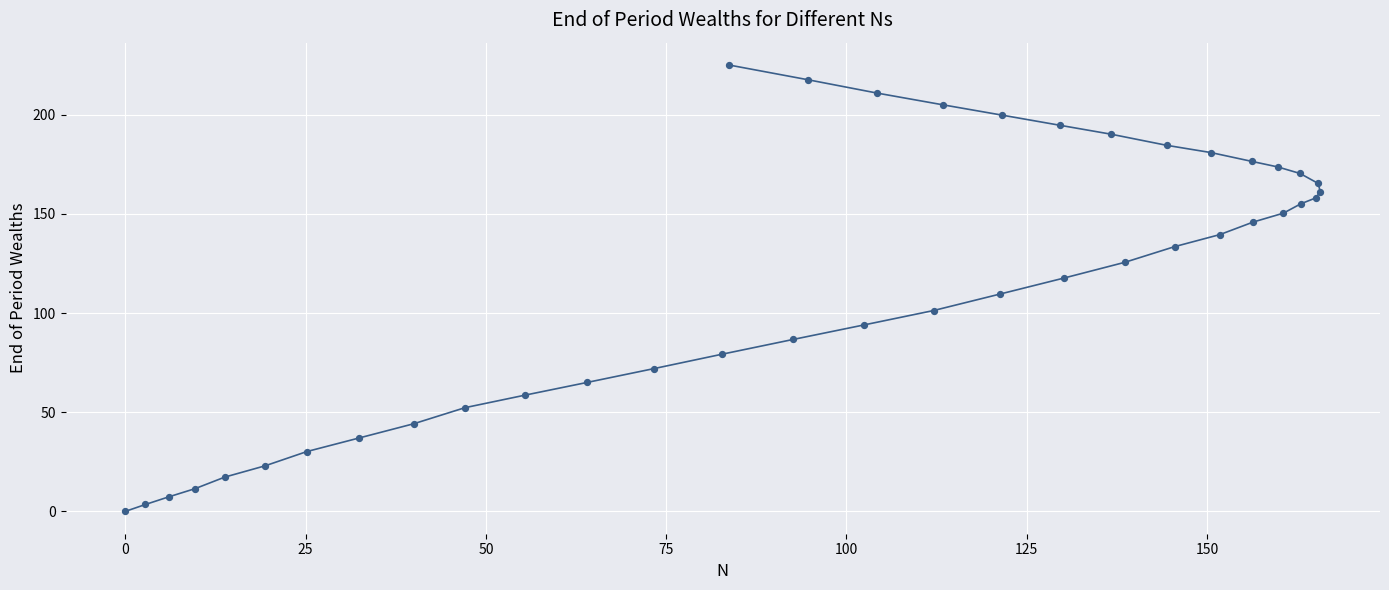

What is the range of Y values (max minus min)?

225.1